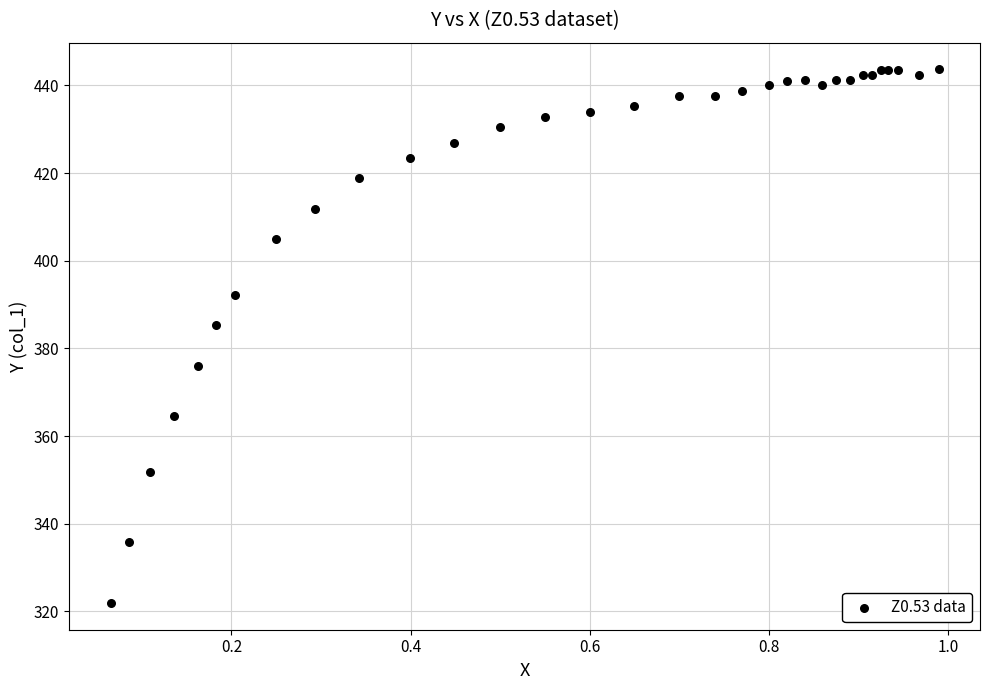

What Y value in the scatter plot is closest to 382?

385.3